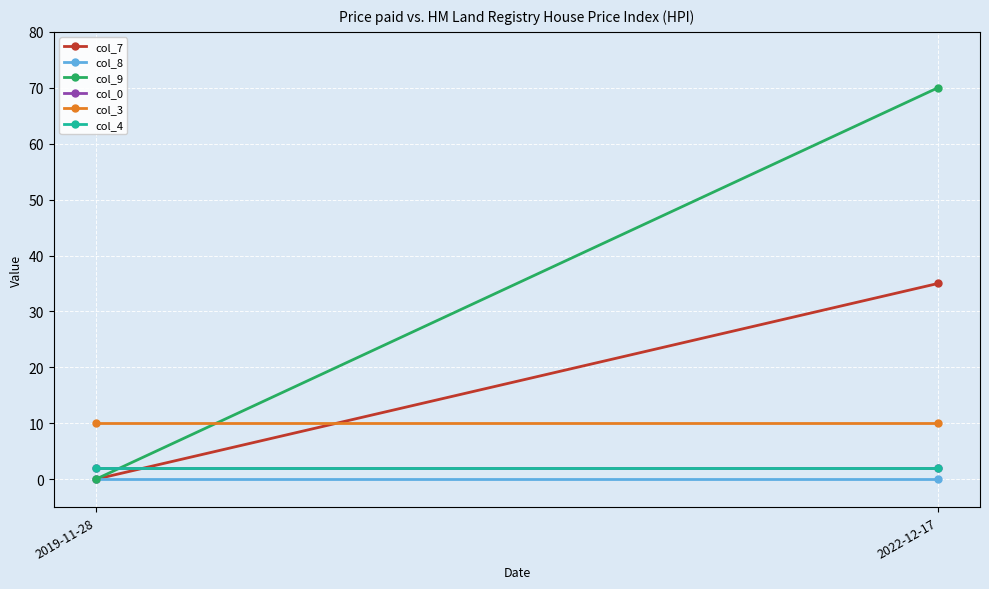

Which series has the largest total across all categories?

col_9